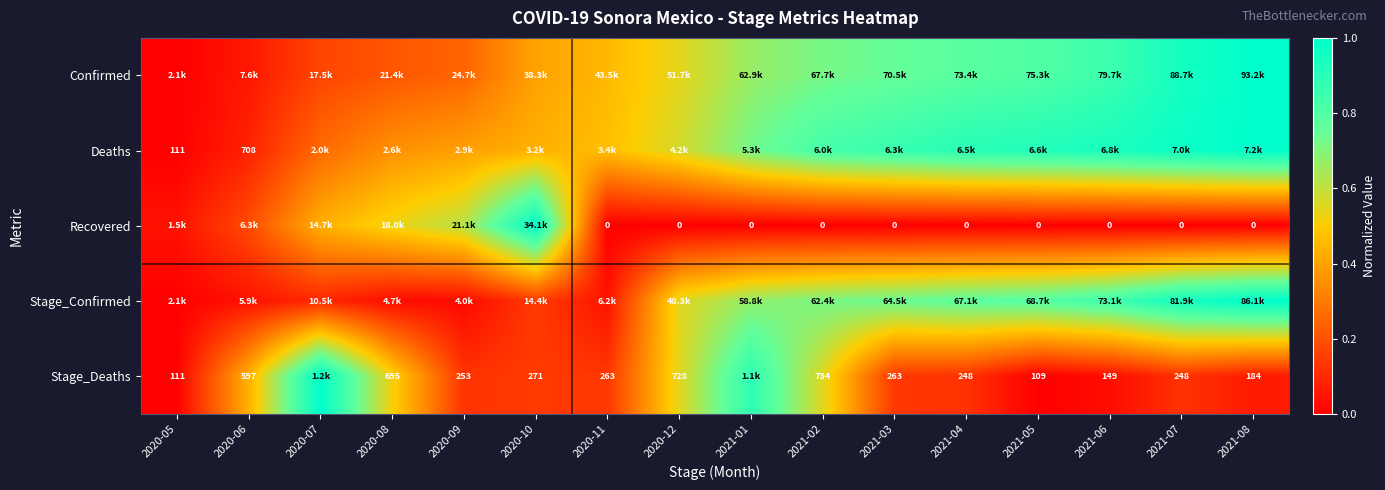

At which category is the sum across all series the highest?

2021-08